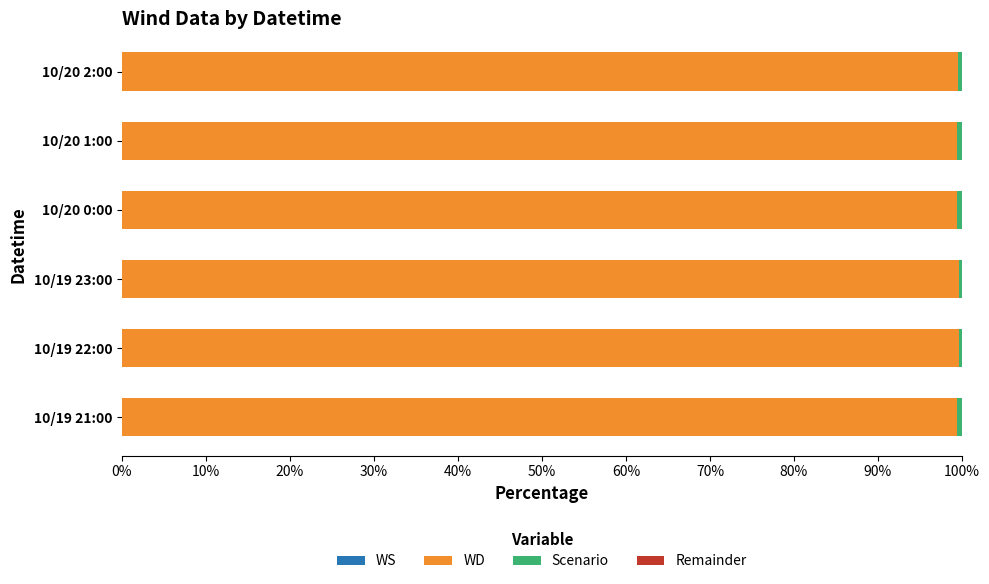

The value of WD at 10/20 1:00 is 58.6. True or false?

False